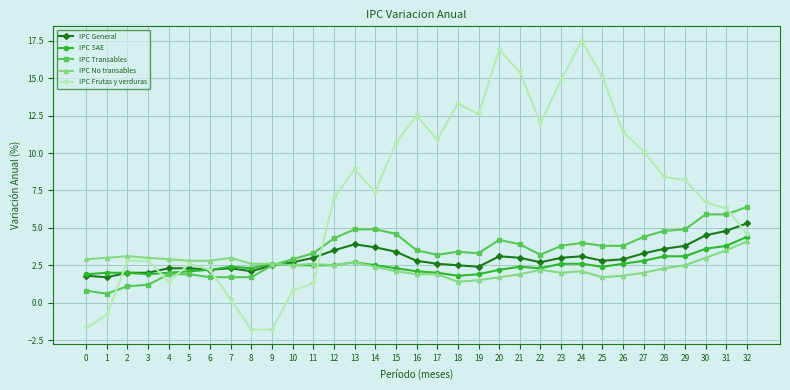

Rank the series at 32 from highest to lowest value.

IPC Transables, IPC General, IPC Frutas y verduras, IPC SAE, IPC No transables